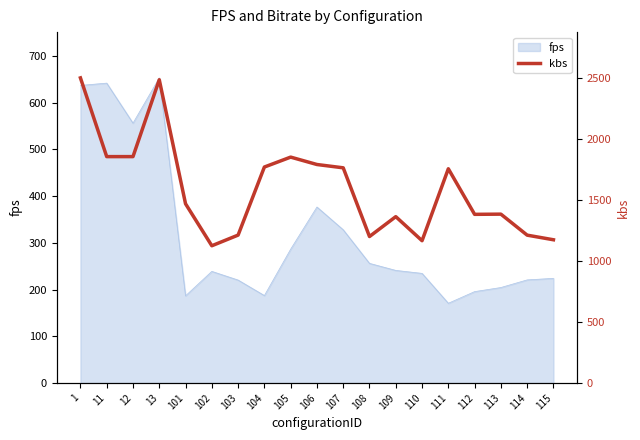

What is the minimum value for fps?

170.6